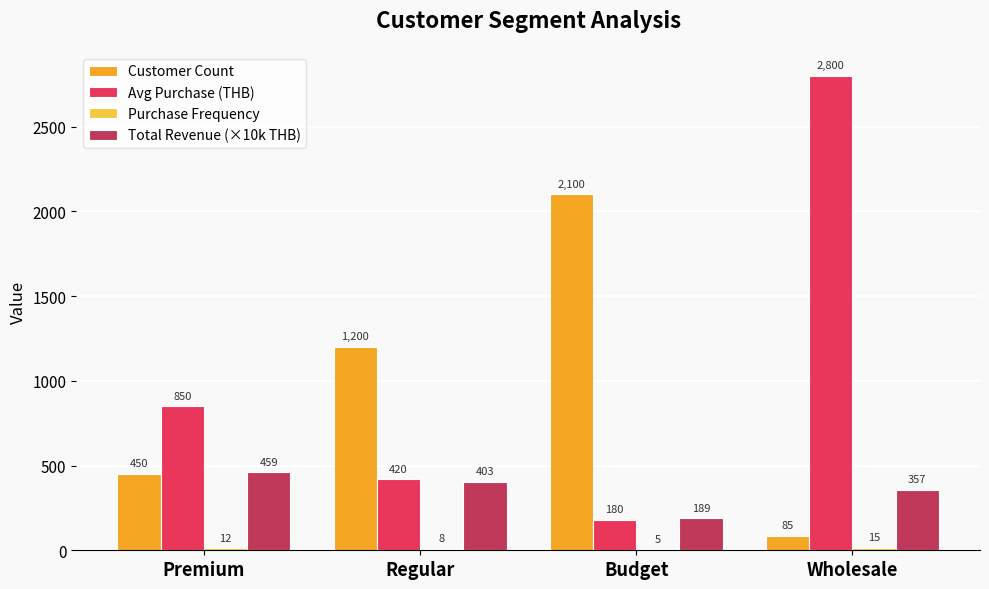

Which series changed the most between Budget and Wholesale?

Avg Purchase (THB)